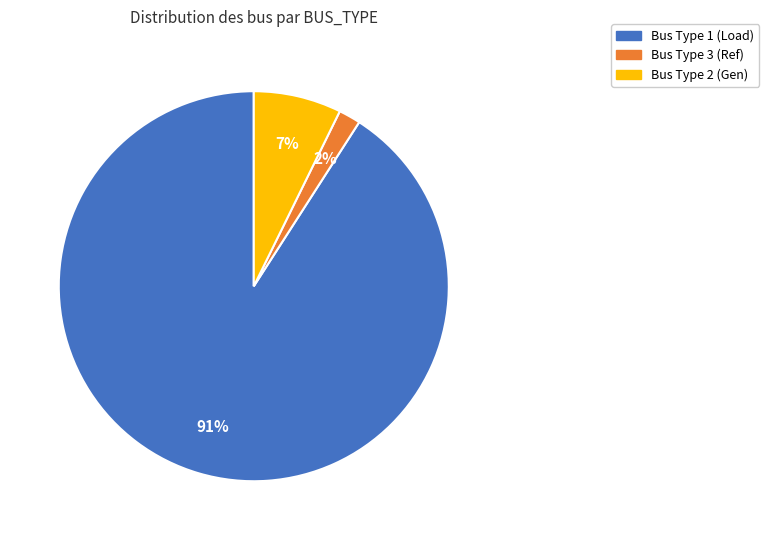

How many slices are in this pie chart?

3